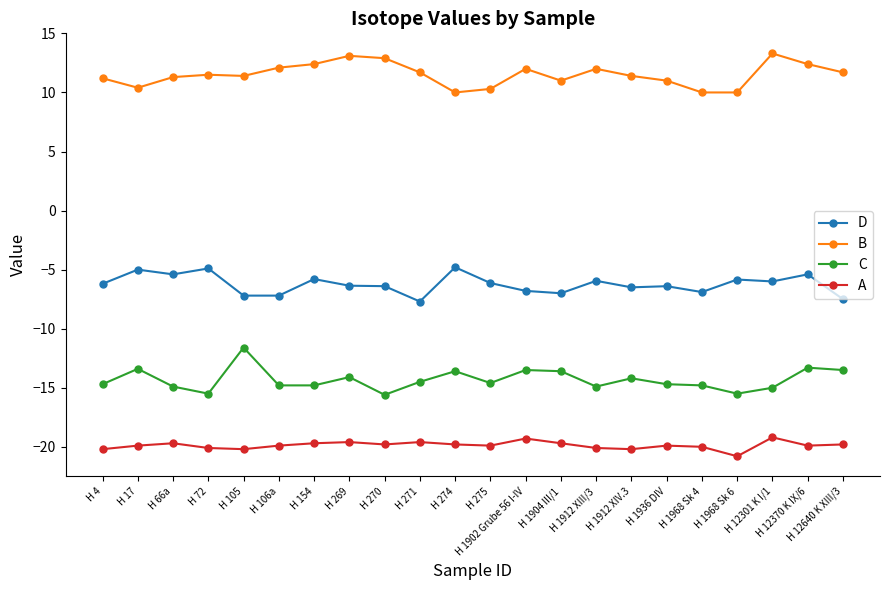

The value of B at H 17 is 10.4. True or false?

True